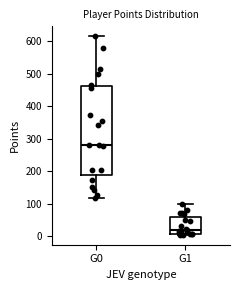

Which box has the lowest median line?

G1